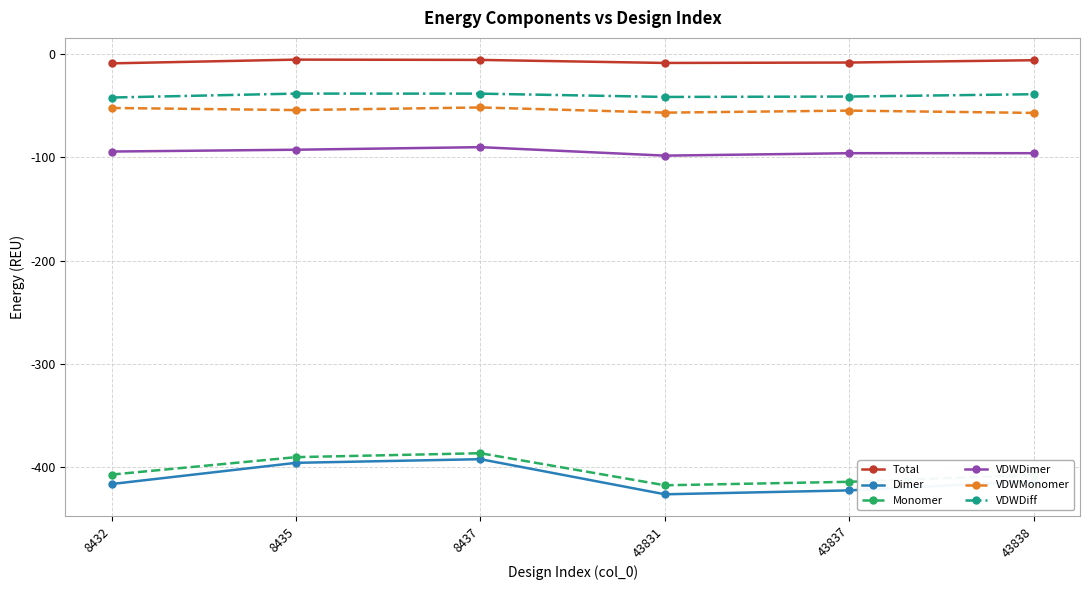

True or false: Total and VDWDimer intersect in this chart.

False